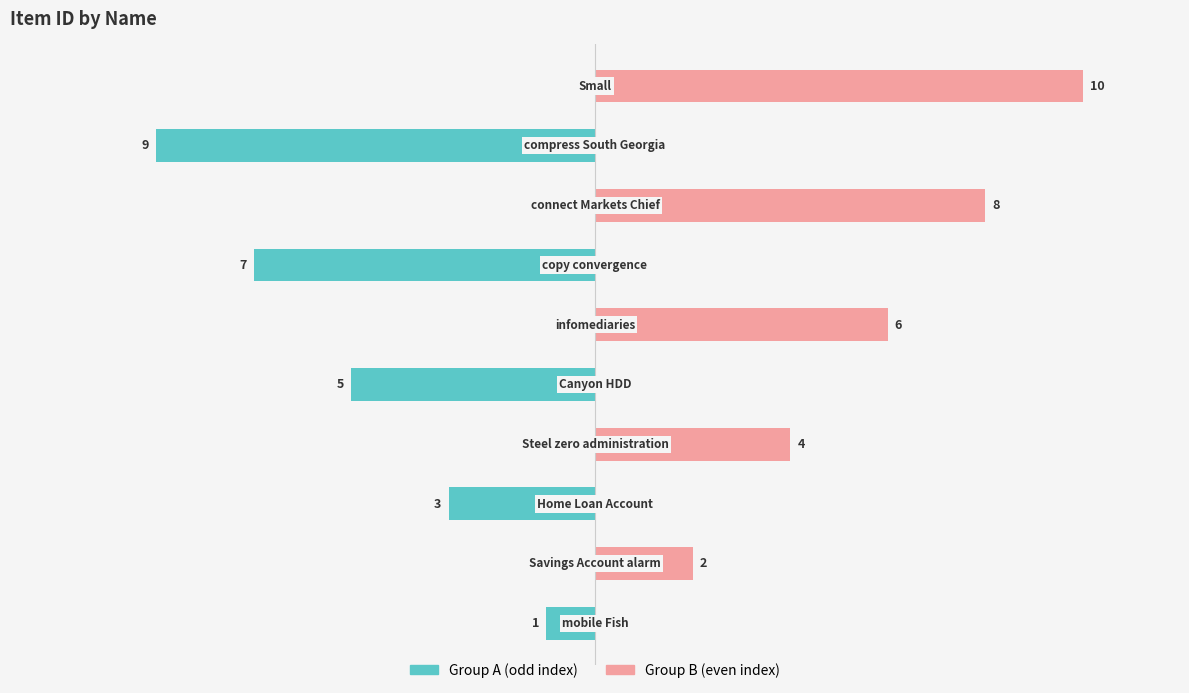

What is the greatest value displayed?

10